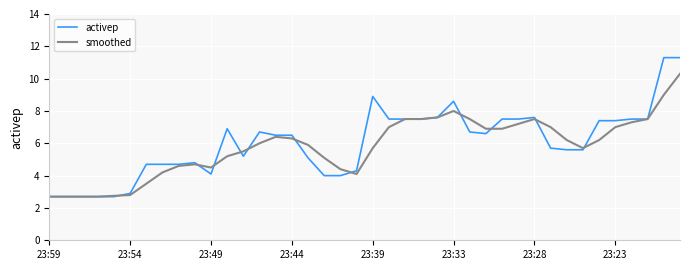

What is the lowest value of the smoothed series?

2.7